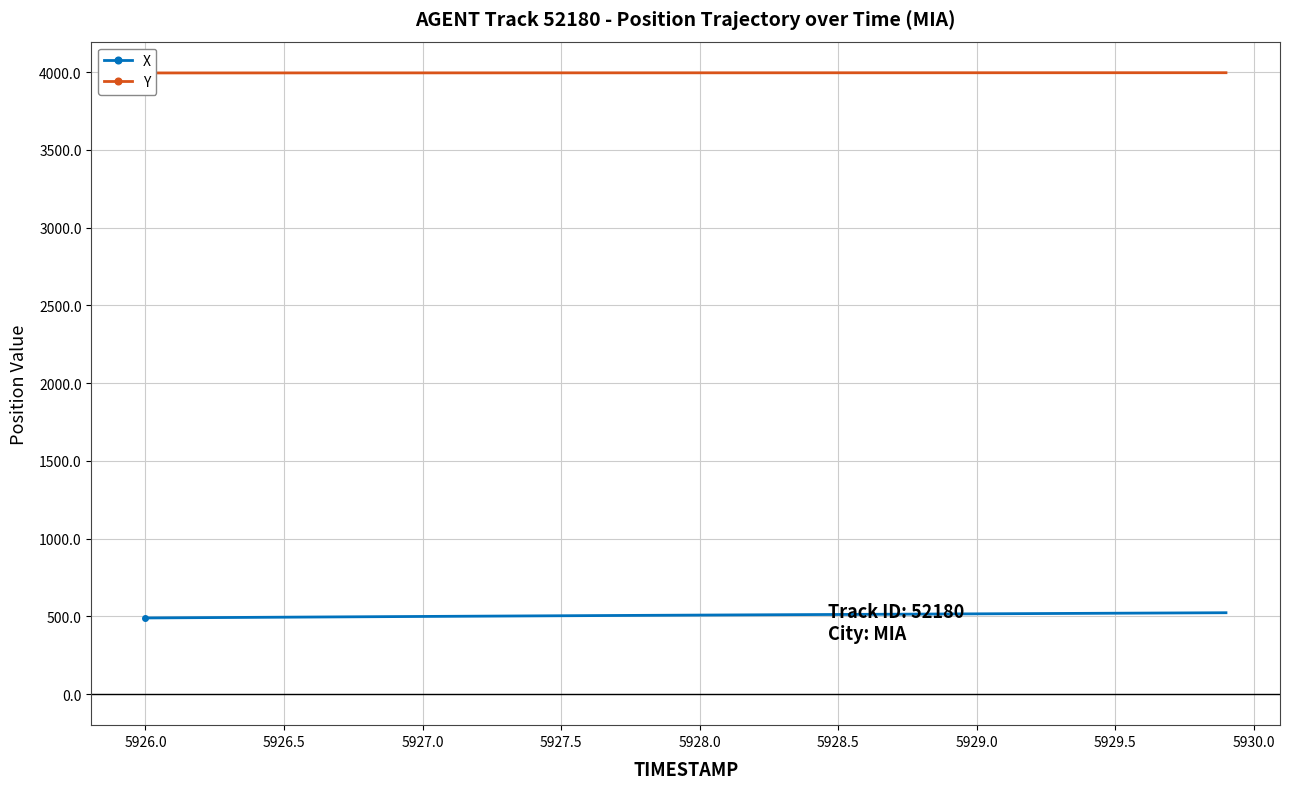

Is it true that X equals 238.9 at 5926.0?

False